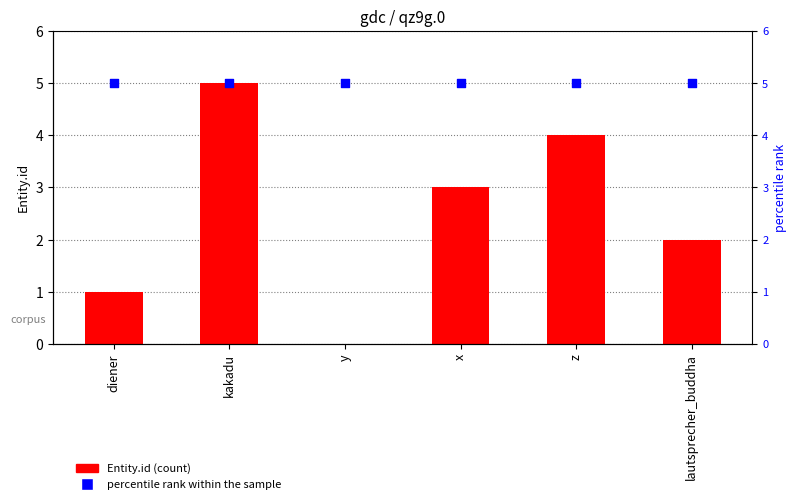

Which series reaches the minimum Y coordinate?

Entity.id